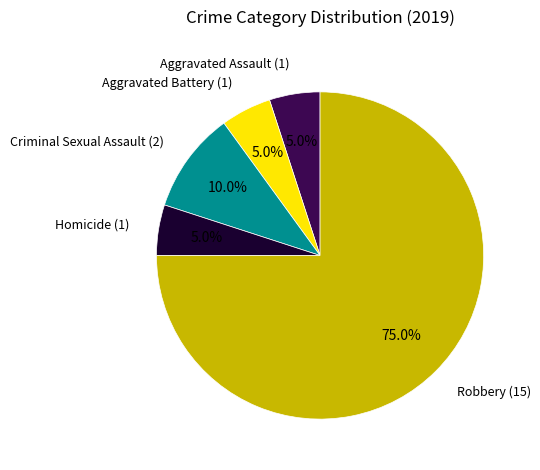

Does any single category account for the majority?

Yes